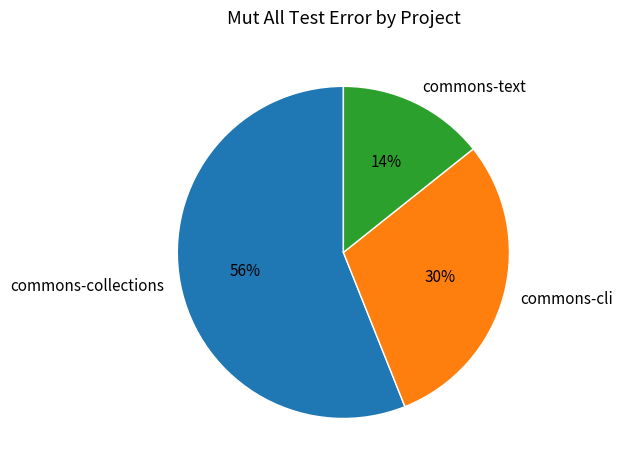

Is it true that commons-collections is 56% of the pie?

True